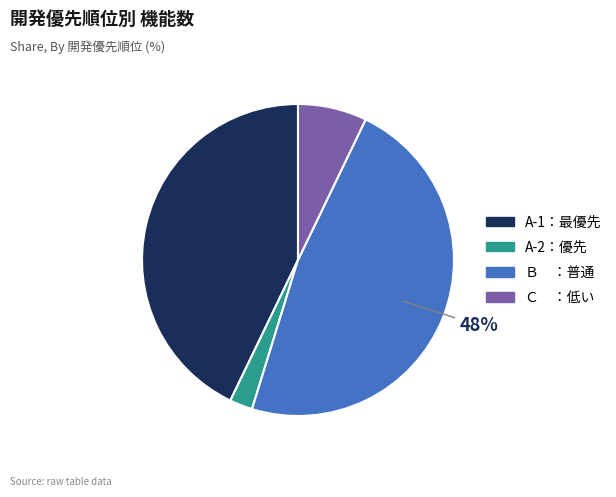

Rank the categories by value from lowest to highest.

A-2：優先, Ｃ ：低い, A-1：最優先, Ｂ ：普通